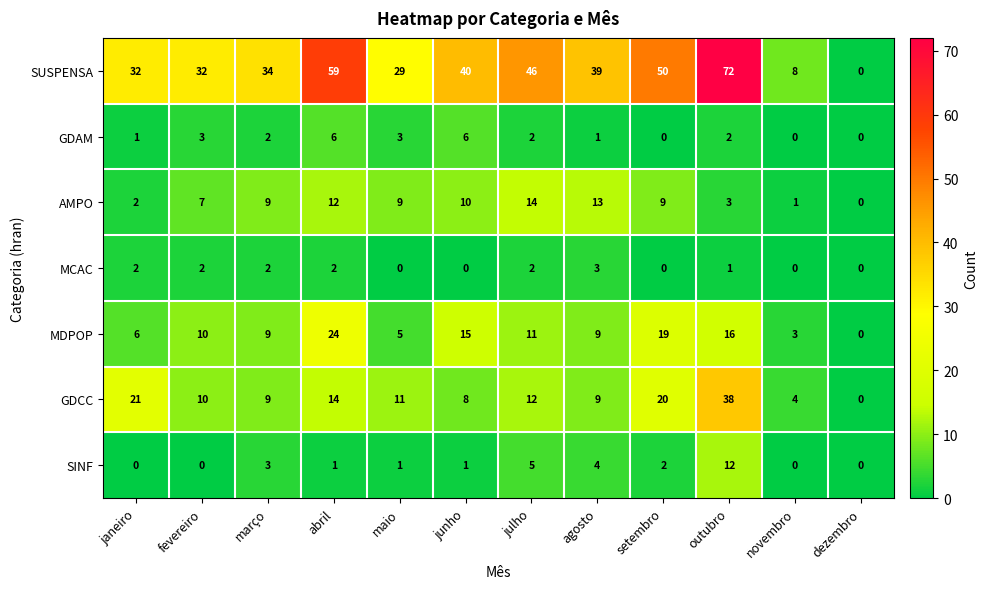

Which series has the largest total across all categories?

SUSPENSA